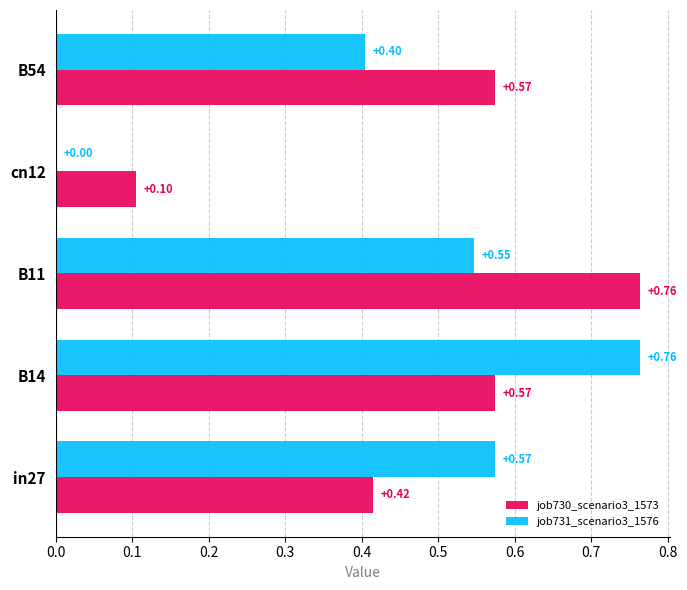

What is the sum of the job730_scenario3_1573 values at B54 and cn12?

0.7